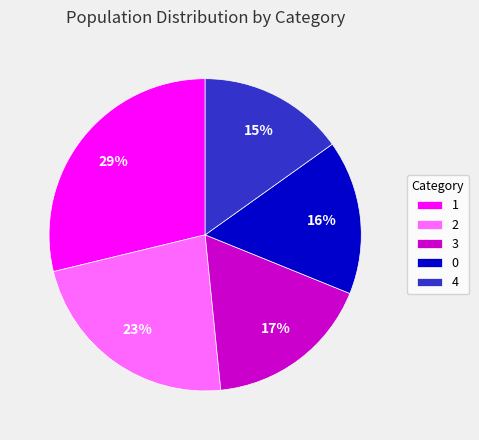

Which category has the biggest portion of the pie?

1